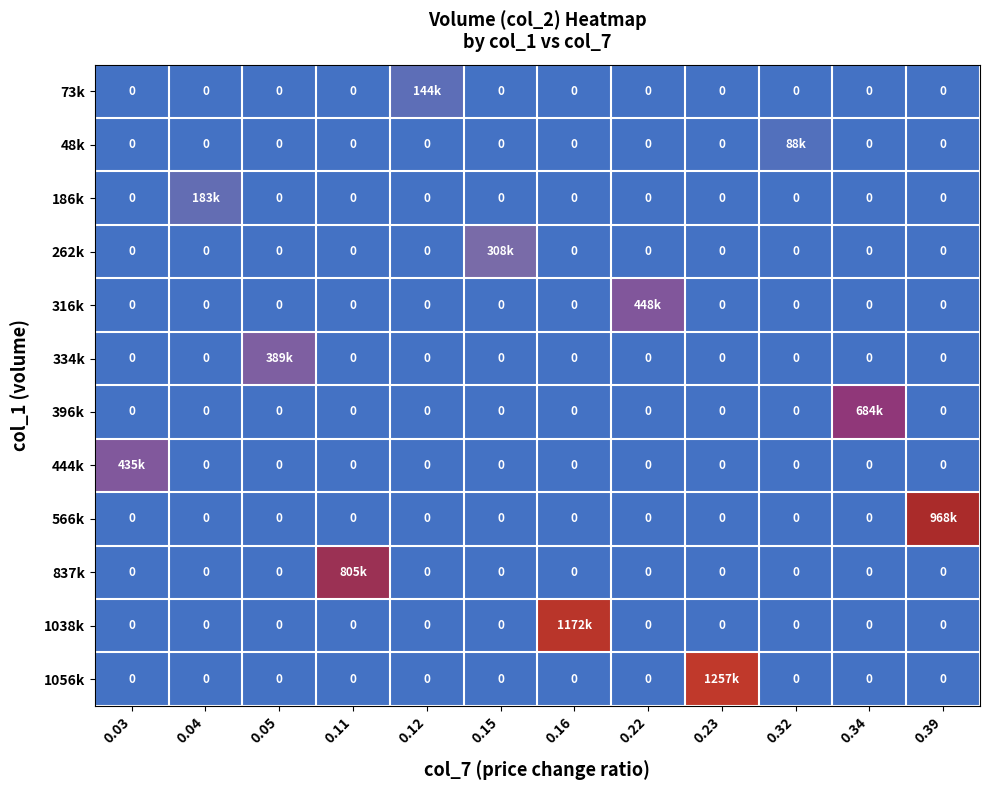

How many 262k values are between 0 and 1?

12